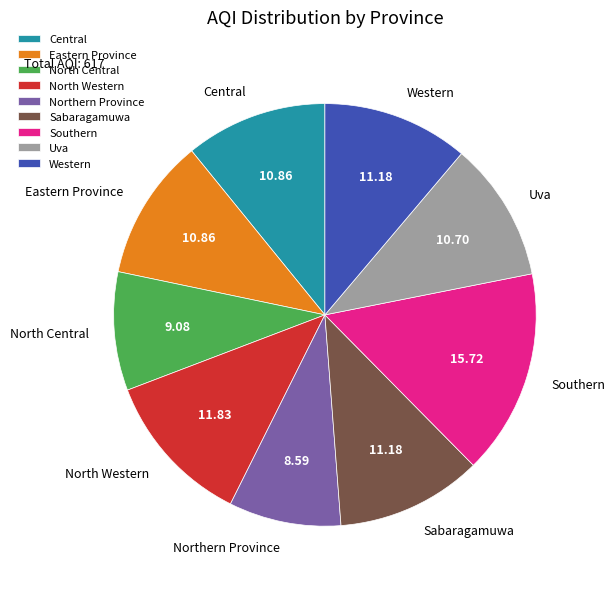

How many segments does this pie chart have?

9